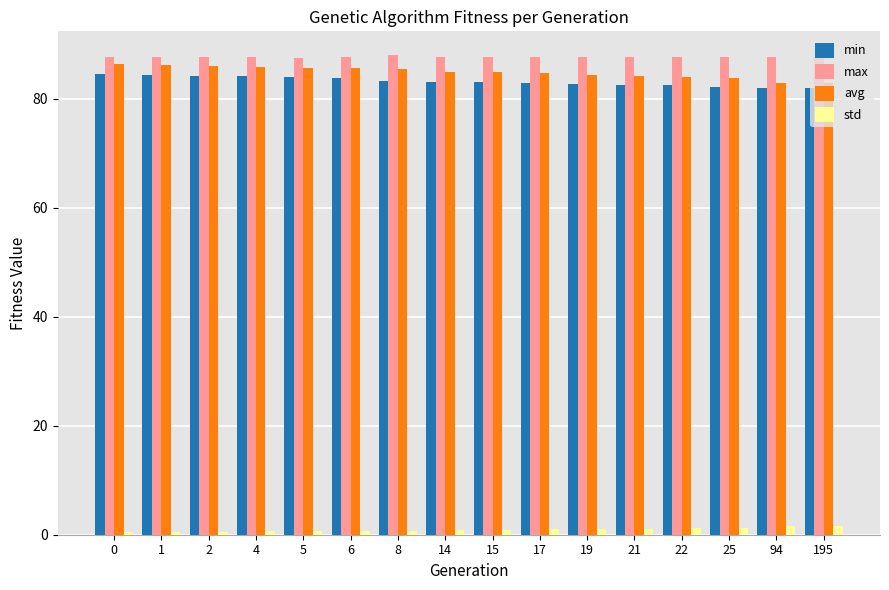

Is the value of std at 4 greater than the value of max at 25?

No